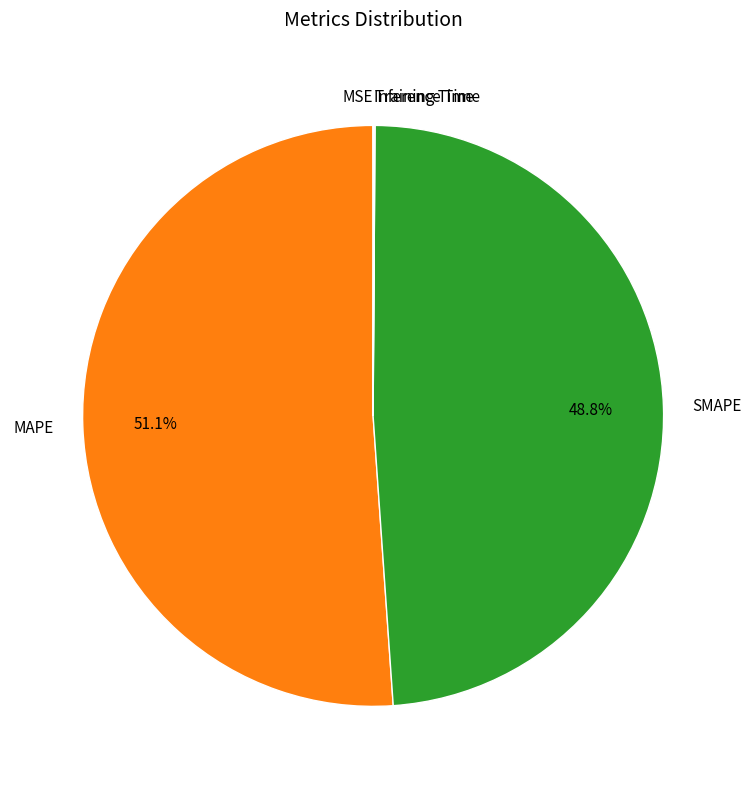

To the nearest percent, what percentage of the pie is MAPE?

51%